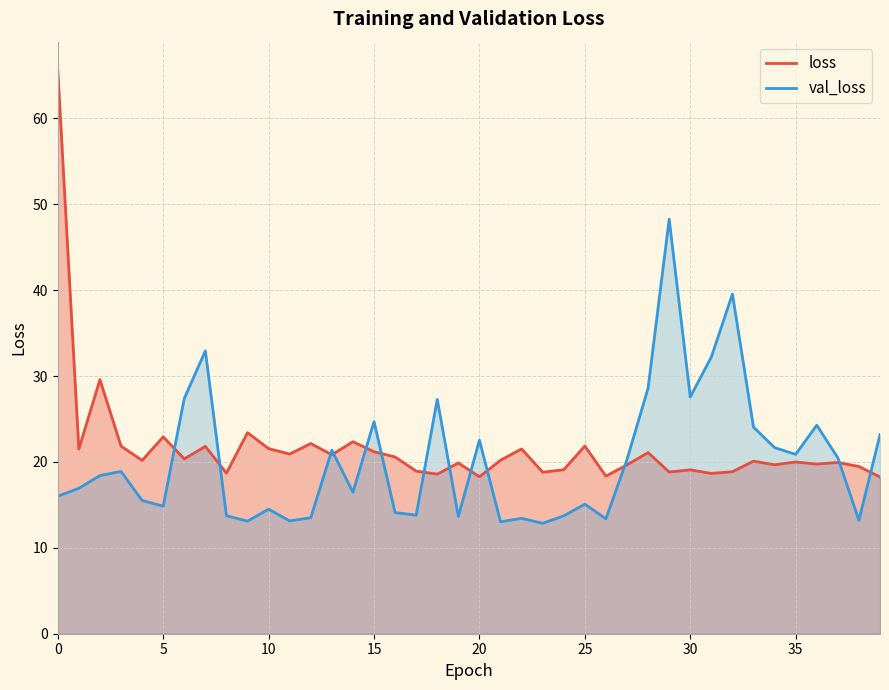

Where is val_loss nearest to the value 30?

28